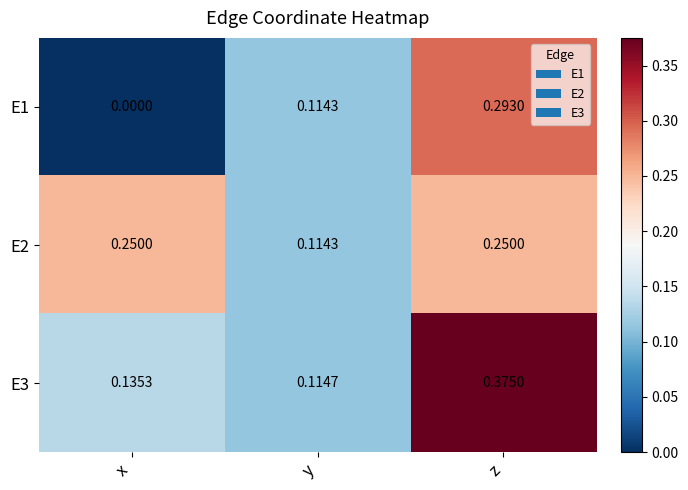

At which category is the sum across all series the highest?

z